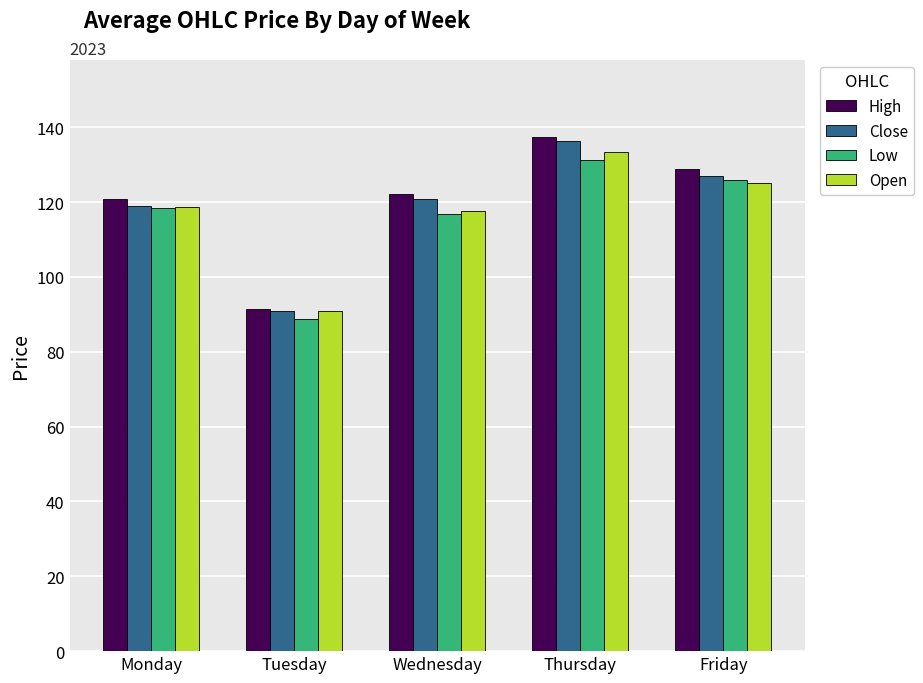

What is the difference between the Low values at Thursday and Tuesday?

42.5